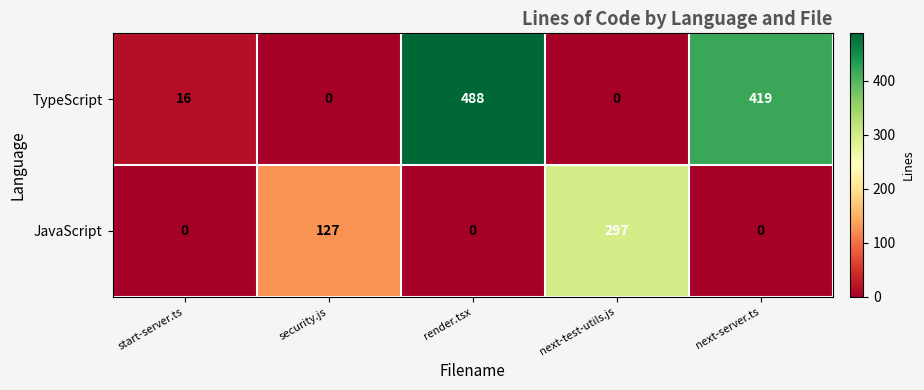

At which category does the chart reach its peak across all series?

render.tsx